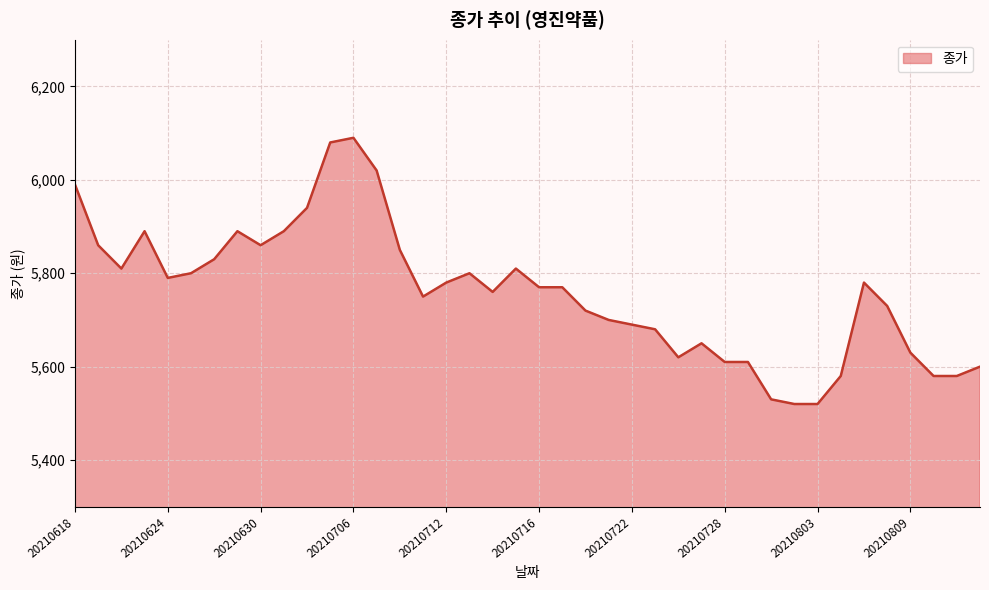

What is the difference between the maximum and minimum values?

570